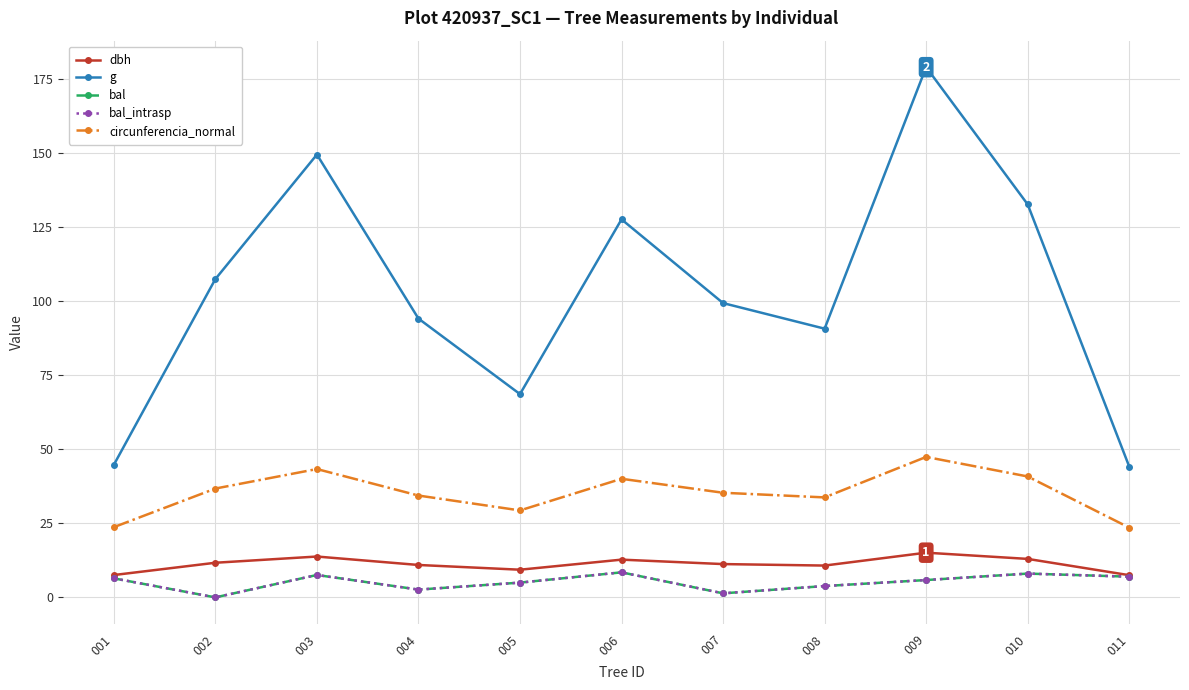

Is this an area chart (filled region under the line)?

No